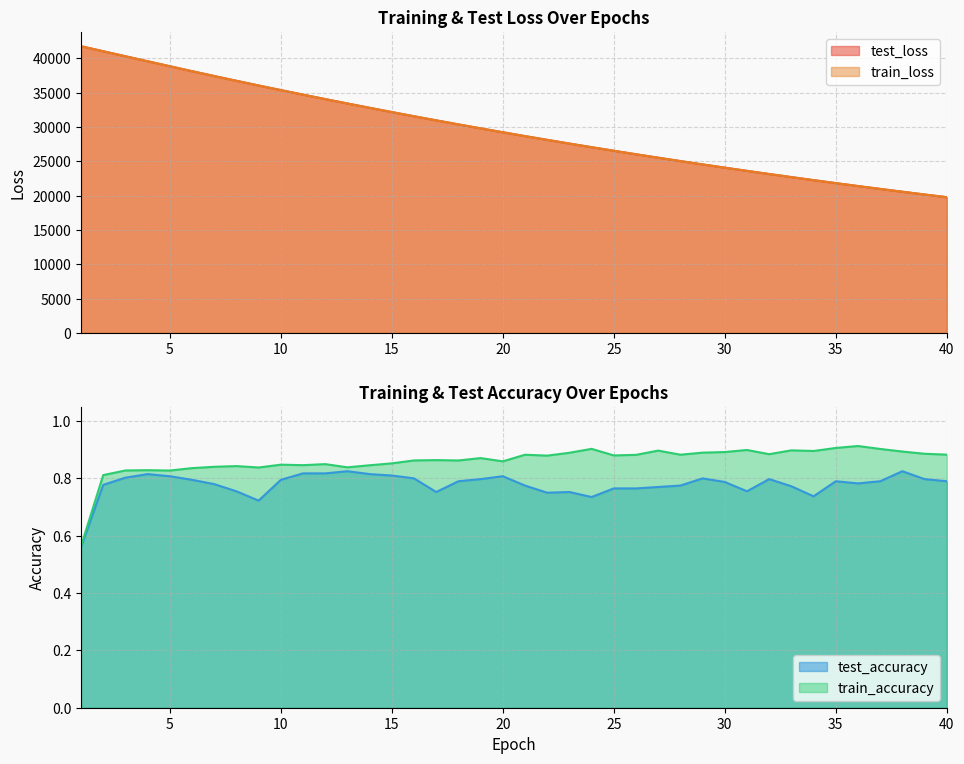

True or false: test_loss and train_accuracy intersect in this chart.

False